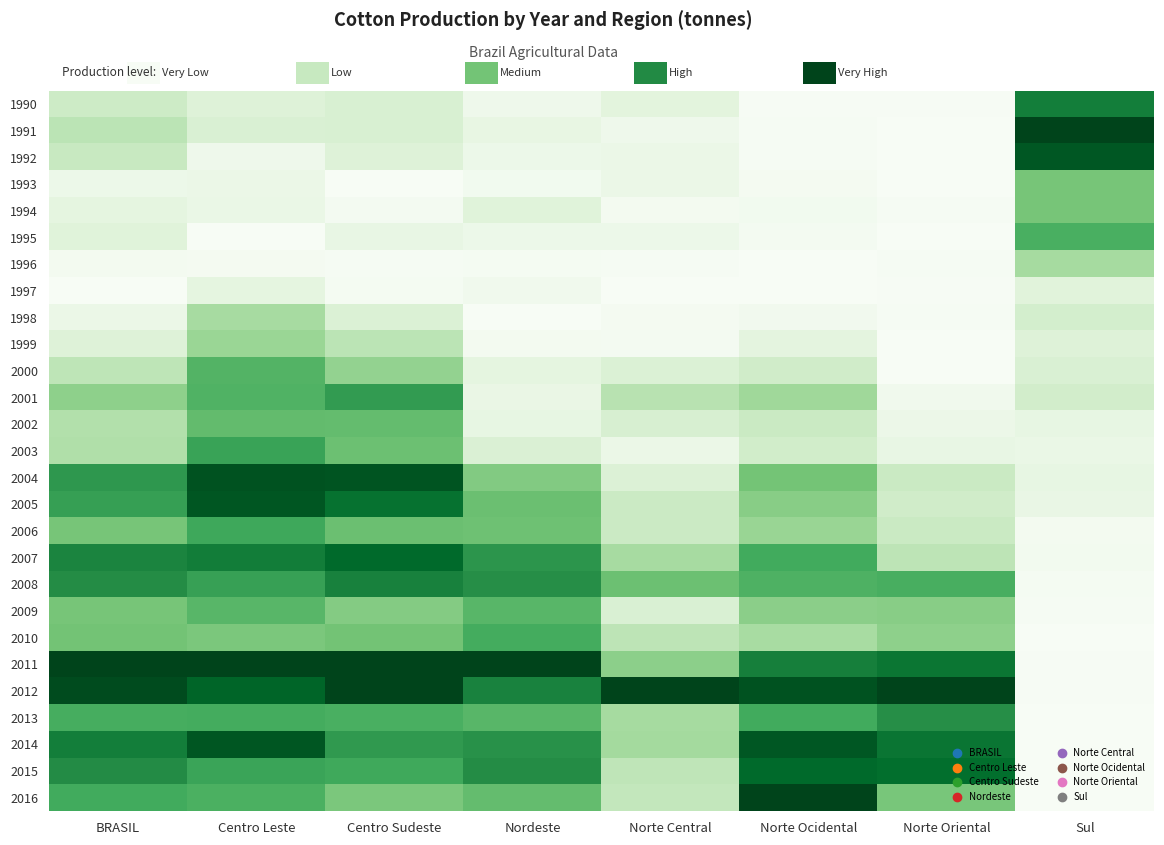

Reading right to left, list all the values displayed in this chart.

1990: Sul=0.8	Norte Oriental=0.0	Norte Ocidental=0.0	Norte Central=0.1	Nordeste=0.1	Centro Sudeste=0.2	Centro Leste=0.2	BRASIL=0.2
1991: Sul=1.0	Norte Oriental=0.0	Norte Ocidental=0.0	Norte Central=0.1	Nordeste=0.1	Centro Sudeste=0.2	Centro Leste=0.2	BRASIL=0.3
1992: Sul=0.9	Norte Oriental=0.0	Norte Ocidental=0.0	Norte Central=0.1	Nordeste=0.1	Centro Sudeste=0.2	Centro Leste=0.1	BRASIL=0.2
1993: Sul=0.5	Norte Oriental=0.0	Norte Ocidental=0.0	Norte Central=0.1	Nordeste=0.0	Centro Sudeste=0.0	Centro Leste=0.1	BRASIL=0.1
1994: Sul=0.5	Norte Oriental=0.0	Norte Ocidental=0.0	Norte Central=0.0	Nordeste=0.1	Centro Sudeste=0.0	Centro Leste=0.1	BRASIL=0.1
1995: Sul=0.6	Norte Oriental=0.0	Norte Ocidental=0.0	Norte Central=0.1	Nordeste=0.1	Centro Sudeste=0.1	Centro Leste=0.0	BRASIL=0.1
1996: Sul=0.4	Norte Oriental=0.0	Norte Ocidental=0.0	Norte Central=0.0	Nordeste=0.0	Centro Sudeste=0.0	Centro Leste=0.0	BRASIL=0.0
1997: Sul=0.1	Norte Oriental=0.0	Norte Ocidental=0.0	Norte Central=0.0	Nordeste=0.0	Centro Sudeste=0.0	Centro Leste=0.1	BRASIL=0.0
1998: Sul=0.2	Norte Oriental=0.0	Norte Ocidental=0.0	Norte Central=0.0	Nordeste=0.0	Centro Sudeste=0.2	Centro Leste=0.4	BRASIL=0.1
1999: Sul=0.2	Norte Oriental=0.0	Norte Ocidental=0.1	Norte Central=0.0	Nordeste=0.0	Centro Sudeste=0.3	Centro Leste=0.4	BRASIL=0.2
2000: Sul=0.2	Norte Oriental=0.0	Norte Ocidental=0.2	Norte Central=0.2	Nordeste=0.1	Centro Sudeste=0.4	Centro Leste=0.6	BRASIL=0.3
2001: Sul=0.2	Norte Oriental=0.0	Norte Ocidental=0.4	Norte Central=0.3	Nordeste=0.1	Centro Sudeste=0.7	Centro Leste=0.6	BRASIL=0.4
2002: Sul=0.1	Norte Oriental=0.1	Norte Ocidental=0.2	Norte Central=0.2	Nordeste=0.1	Centro Sudeste=0.5	Centro Leste=0.5	BRASIL=0.3
2003: Sul=0.1	Norte Oriental=0.1	Norte Ocidental=0.2	Norte Central=0.1	Nordeste=0.2	Centro Sudeste=0.5	Centro Leste=0.7	BRASIL=0.3
2004: Sul=0.1	Norte Oriental=0.2	Norte Ocidental=0.5	Norte Central=0.2	Nordeste=0.5	Centro Sudeste=0.9	Centro Leste=1.0	BRASIL=0.7
2005: Sul=0.1	Norte Oriental=0.2	Norte Ocidental=0.4	Norte Central=0.2	Nordeste=0.5	Centro Sudeste=0.8	Centro Leste=0.9	BRASIL=0.7
2006: Sul=0.0	Norte Oriental=0.2	Norte Ocidental=0.4	Norte Central=0.2	Nordeste=0.5	Centro Sudeste=0.5	Centro Leste=0.6	BRASIL=0.5
2007: Sul=0.0	Norte Oriental=0.3	Norte Ocidental=0.6	Norte Central=0.4	Nordeste=0.7	Centro Sudeste=0.9	Centro Leste=0.8	BRASIL=0.8
2008: Sul=0.0	Norte Oriental=0.6	Norte Ocidental=0.6	Norte Central=0.5	Nordeste=0.7	Centro Sudeste=0.8	Centro Leste=0.7	BRASIL=0.7
2009: Sul=0.0	Norte Oriental=0.4	Norte Ocidental=0.4	Norte Central=0.2	Nordeste=0.6	Centro Sudeste=0.5	Centro Leste=0.6	BRASIL=0.5
2010: Sul=0.0	Norte Oriental=0.4	Norte Ocidental=0.4	Norte Central=0.3	Nordeste=0.6	Centro Sudeste=0.5	Centro Leste=0.5	BRASIL=0.5
2011: Sul=0.0	Norte Oriental=0.8	Norte Ocidental=0.8	Norte Central=0.4	Nordeste=1.0	Centro Sudeste=1.0	Centro Leste=1.0	BRASIL=1.0
2012: Sul=0.0	Norte Oriental=1.0	Norte Ocidental=1.0	Norte Central=1.0	Nordeste=0.8	Centro Sudeste=1.0	Centro Leste=0.9	BRASIL=1.0
2013: Sul=0.0	Norte Oriental=0.7	Norte Ocidental=0.6	Norte Central=0.4	Nordeste=0.6	Centro Sudeste=0.6	Centro Leste=0.6	BRASIL=0.6
2014: Sul=0.0	Norte Oriental=0.8	Norte Ocidental=0.9	Norte Central=0.4	Nordeste=0.7	Centro Sudeste=0.7	Centro Leste=0.9	BRASIL=0.8
2015: Sul=0.0	Norte Oriental=0.9	Norte Ocidental=0.9	Norte Central=0.3	Nordeste=0.7	Centro Sudeste=0.6	Centro Leste=0.6	BRASIL=0.7
2016: Sul=0.0	Norte Oriental=0.5	Norte Ocidental=1.0	Norte Central=0.3	Nordeste=0.5	Centro Sudeste=0.5	Centro Leste=0.6	BRASIL=0.6